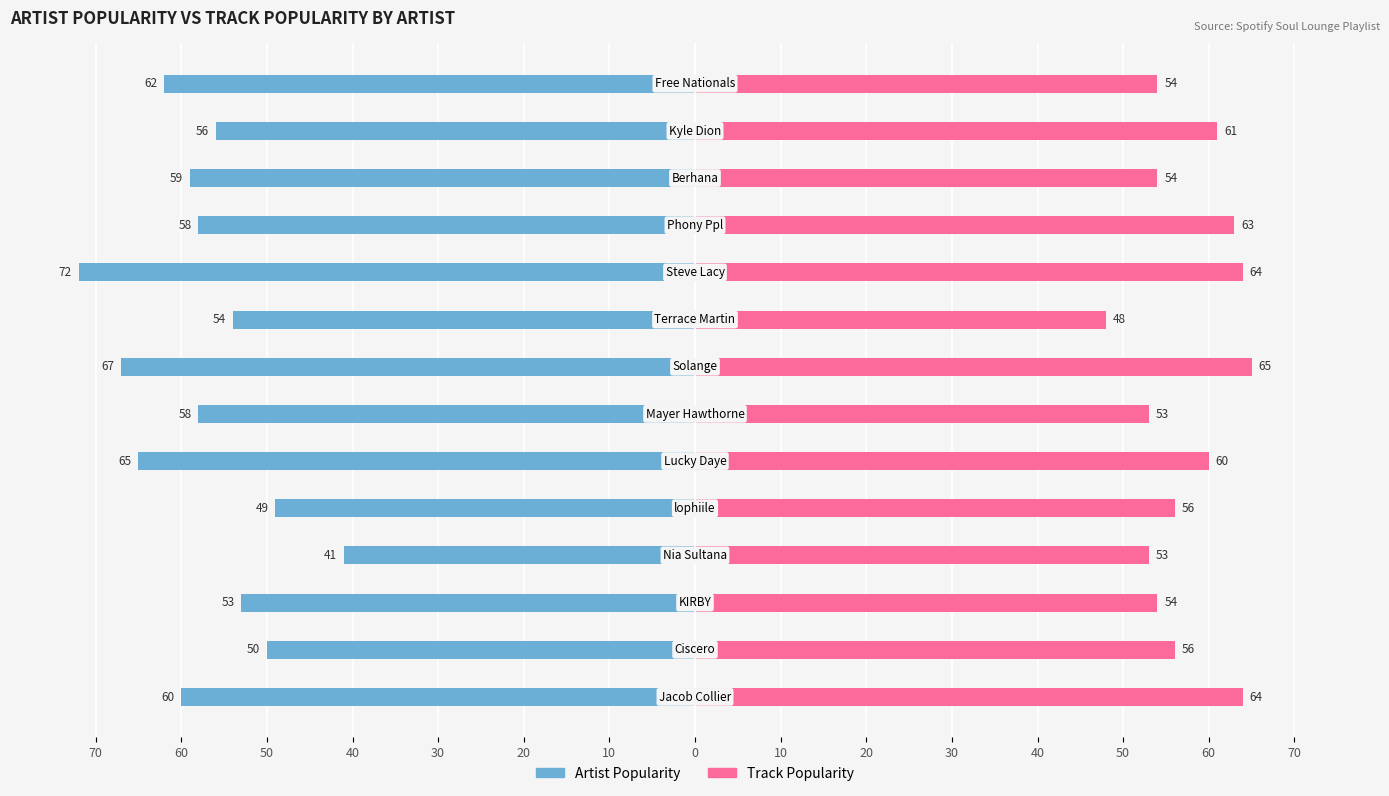

What is the sum of all Track Popularity values?

805